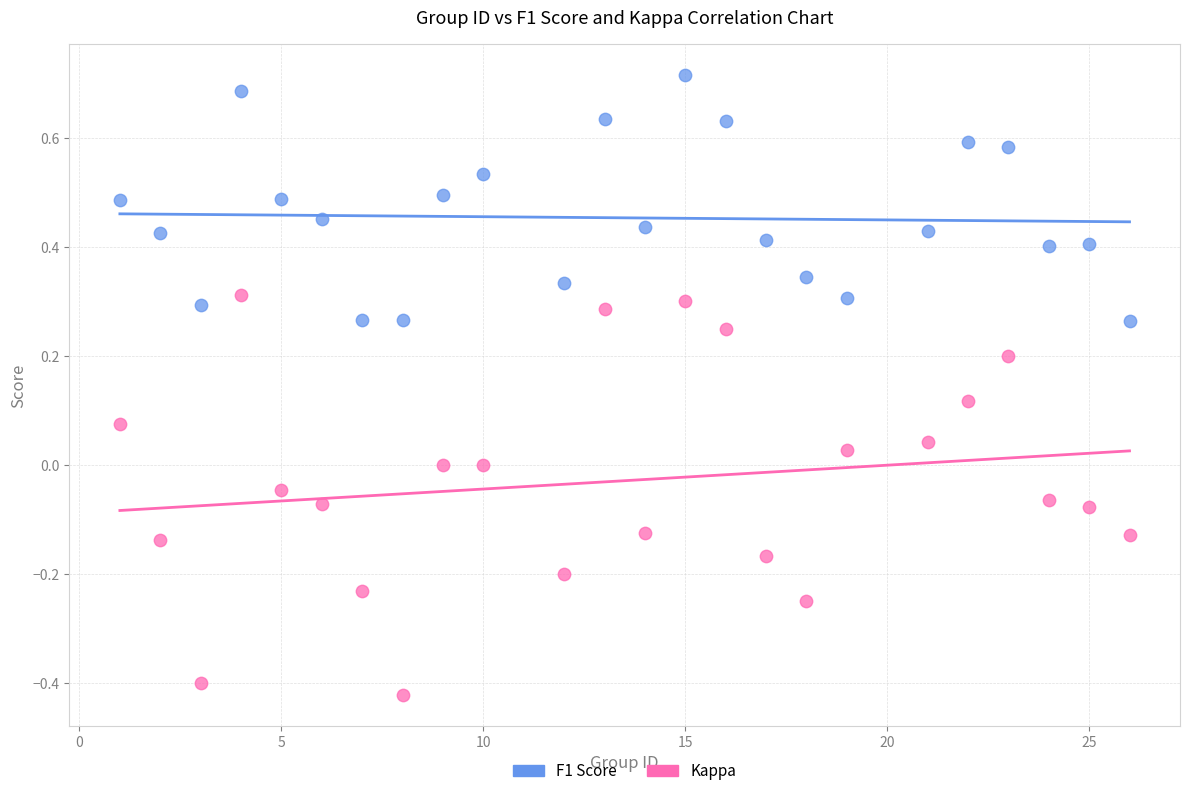

Which series reaches the minimum Y coordinate?

Kappa